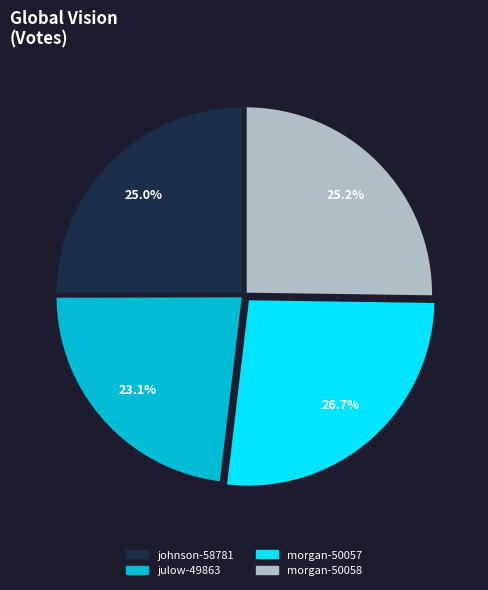

Which has a higher value, julow-49863 or johnson-58781?

johnson-58781